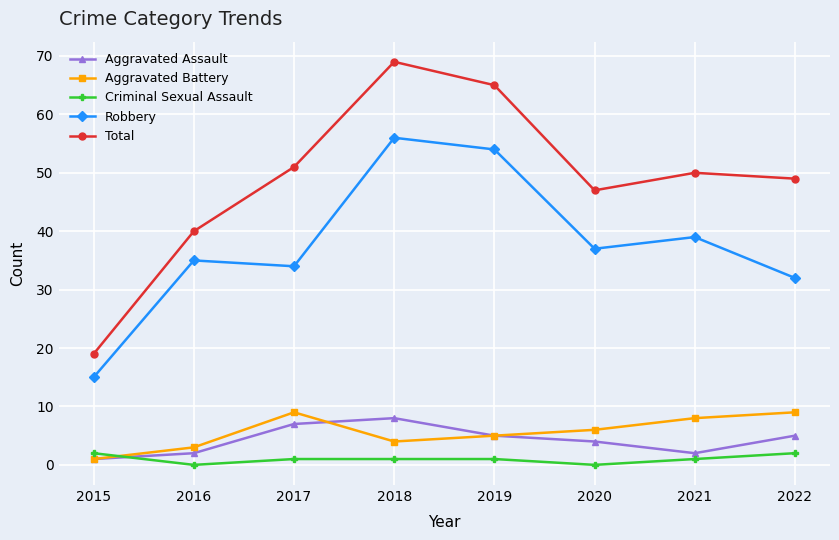

At which category is the sum across all series the highest?

2018